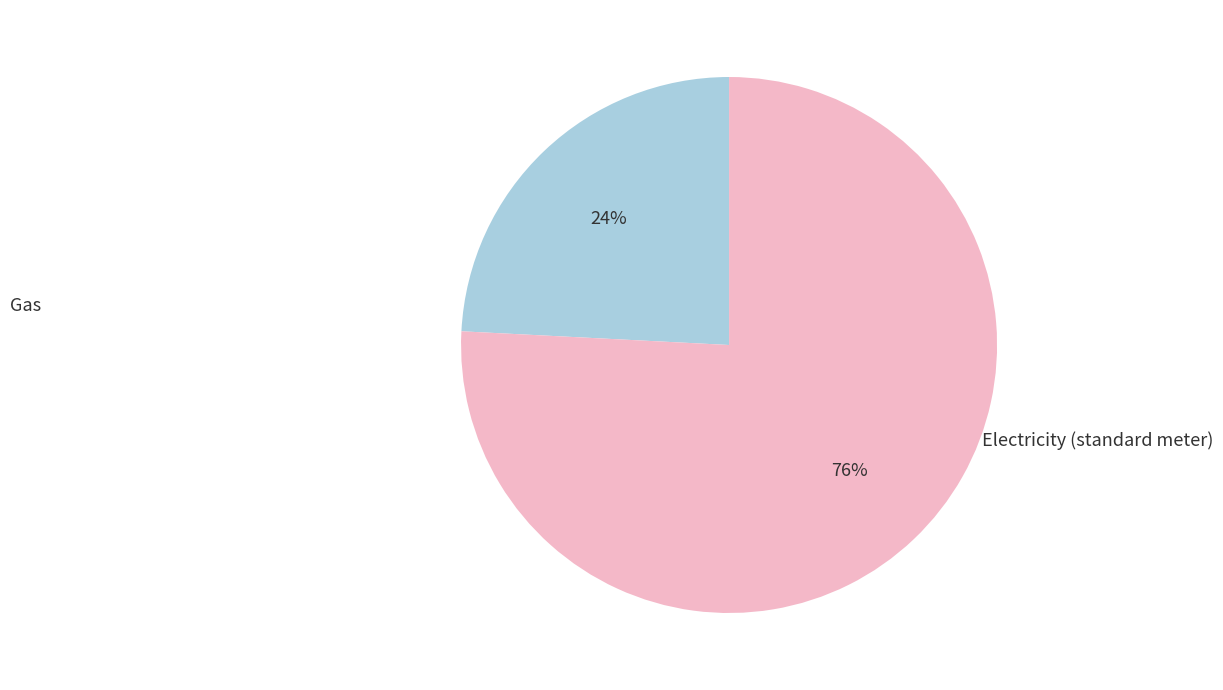

Is there a majority slice in this chart?

Yes